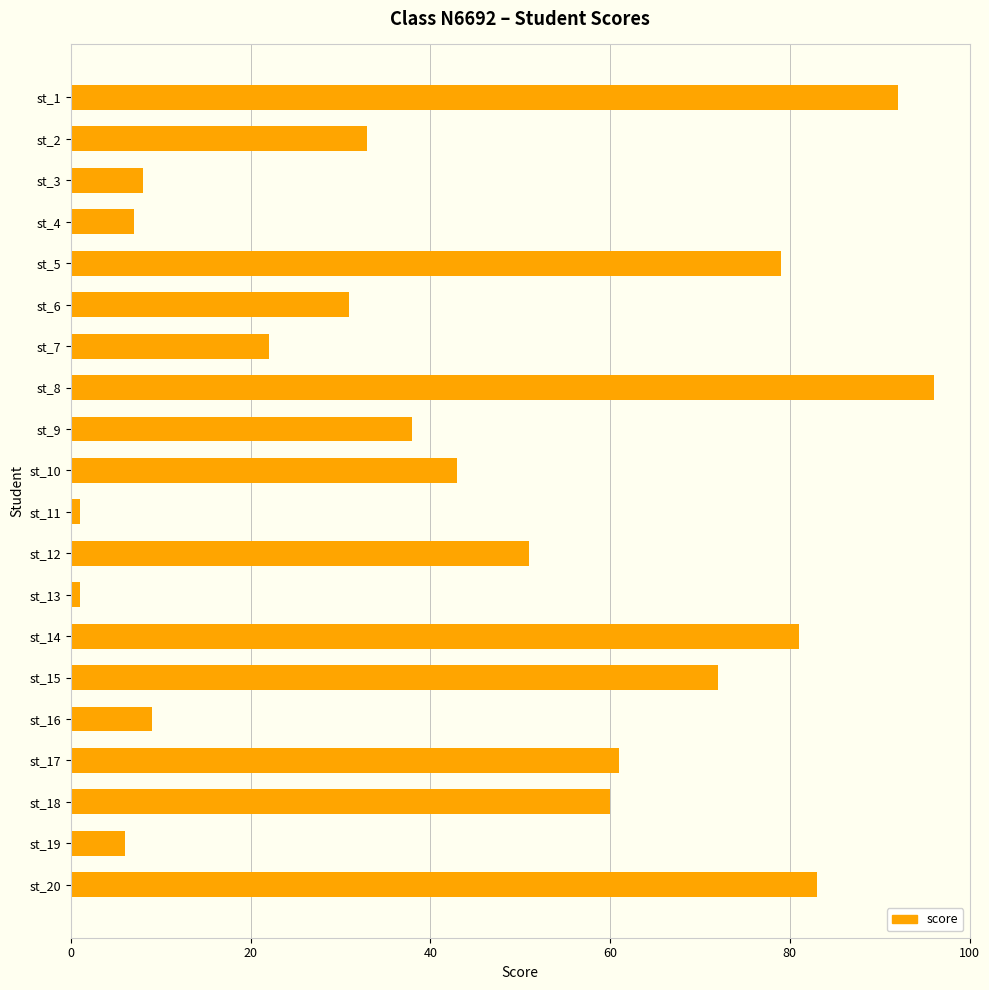

Count the number of data series in this chart.

1